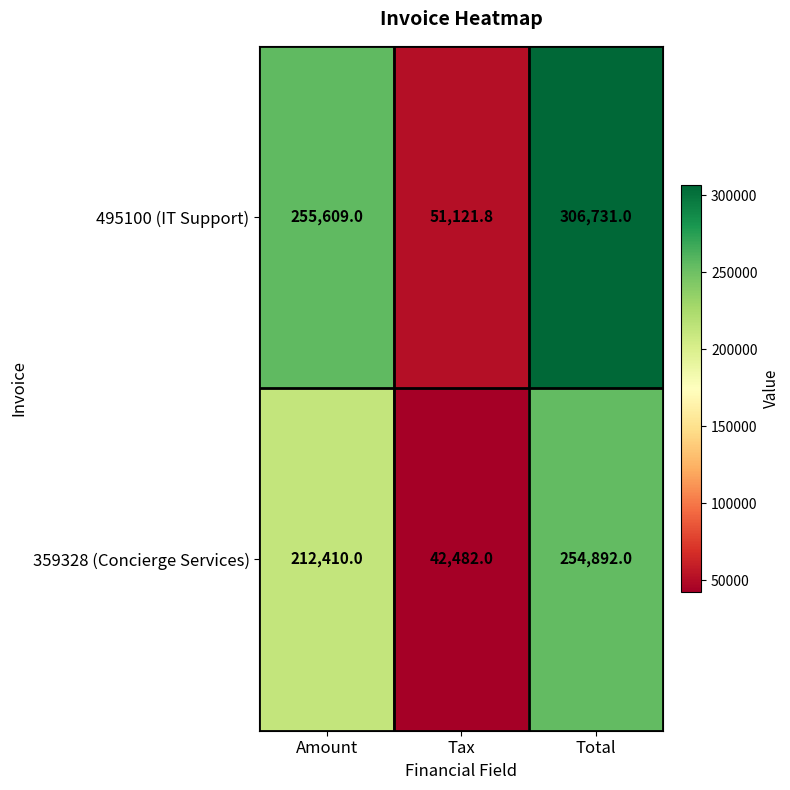

At which category is the sum across all series the highest?

Total